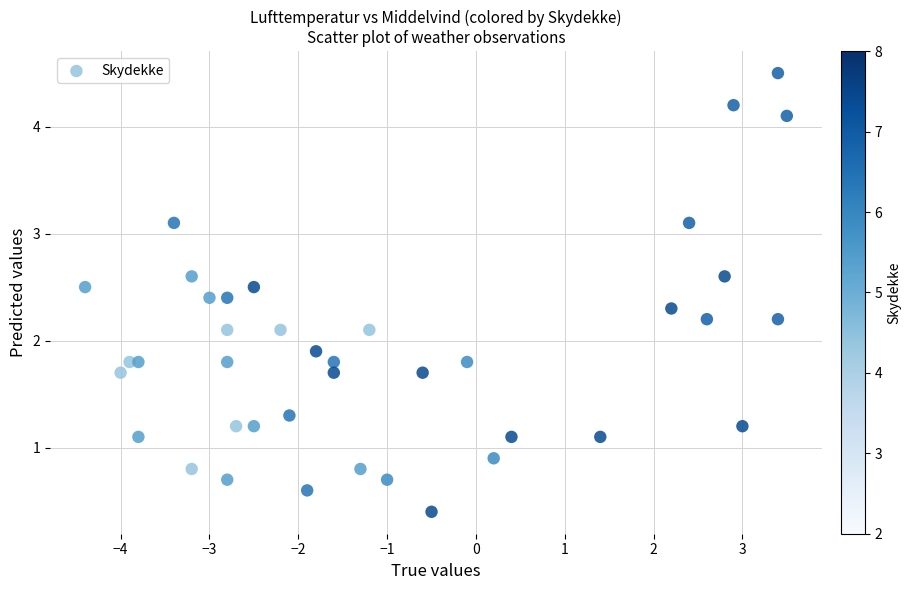

What is the range of Y values (max minus min)?

4.1